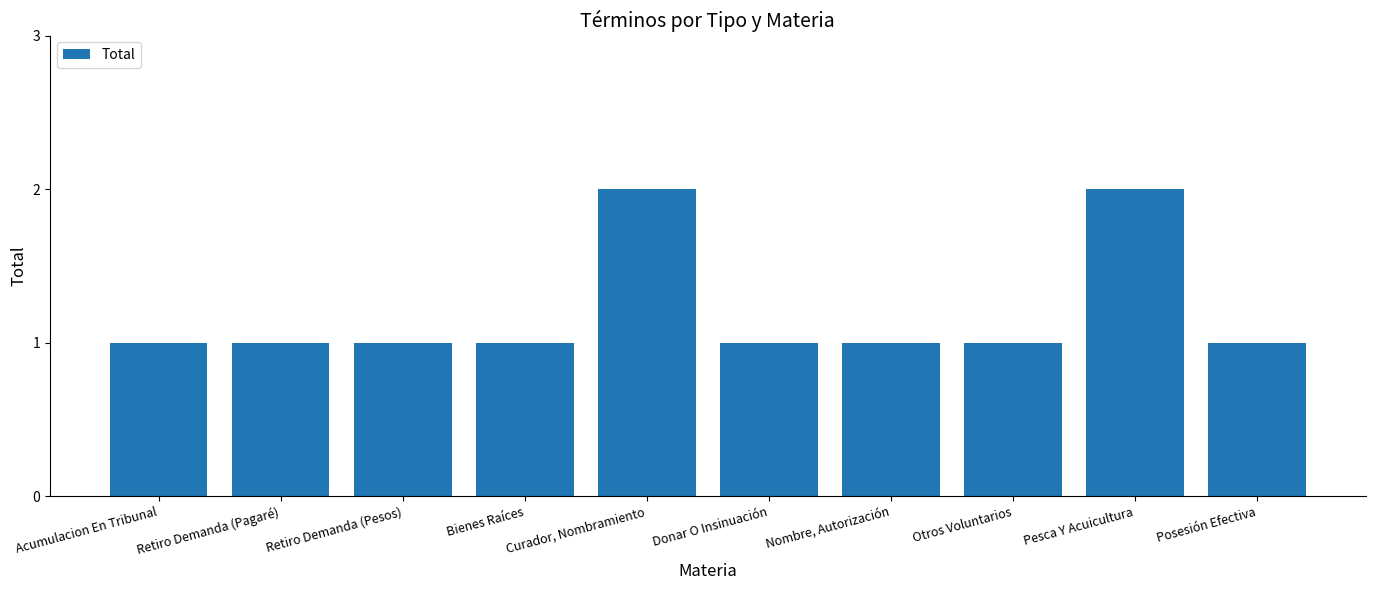

How many bars are there in total?

10